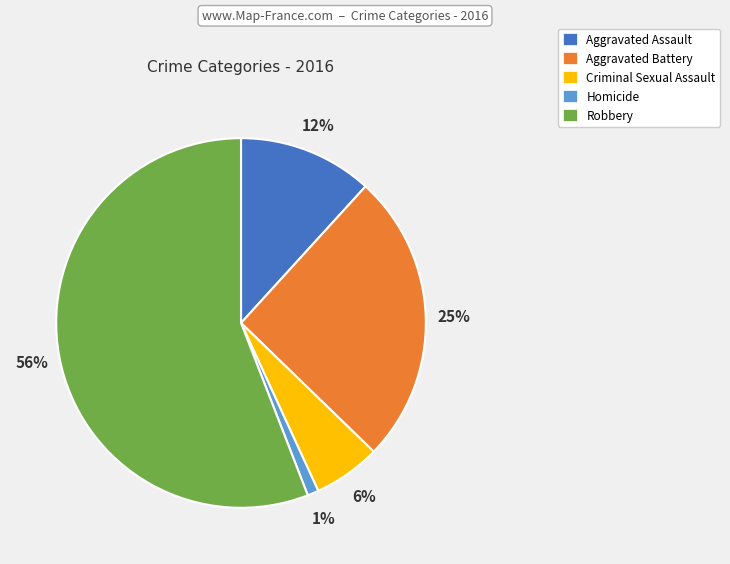

To the nearest percent, what percentage of the pie is Aggravated Battery?

25%